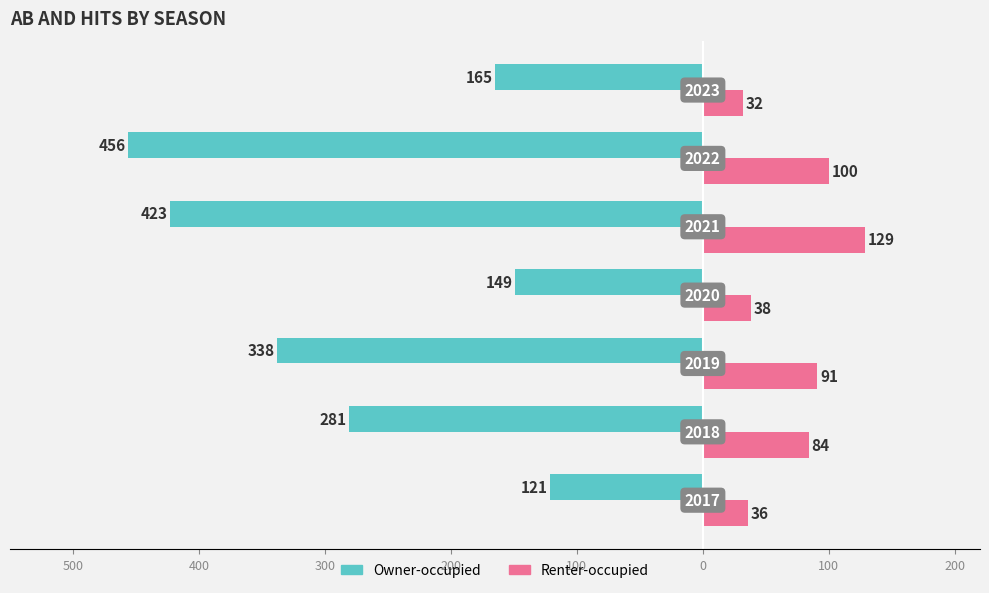

Which series has the largest range (max minus min)?

Owner-occupied